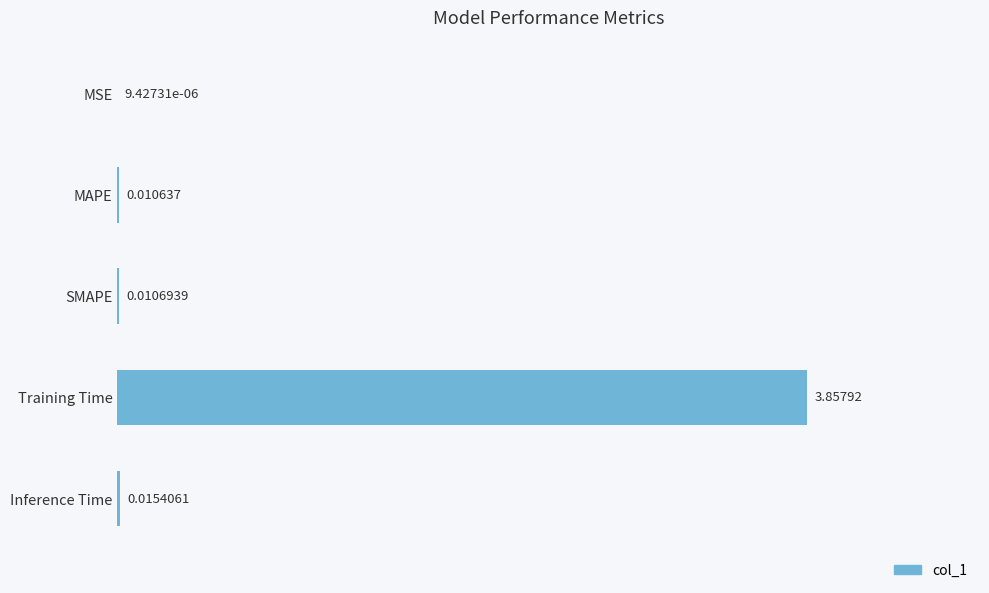

Which label corresponds to the largest value in the chart?

Training Time